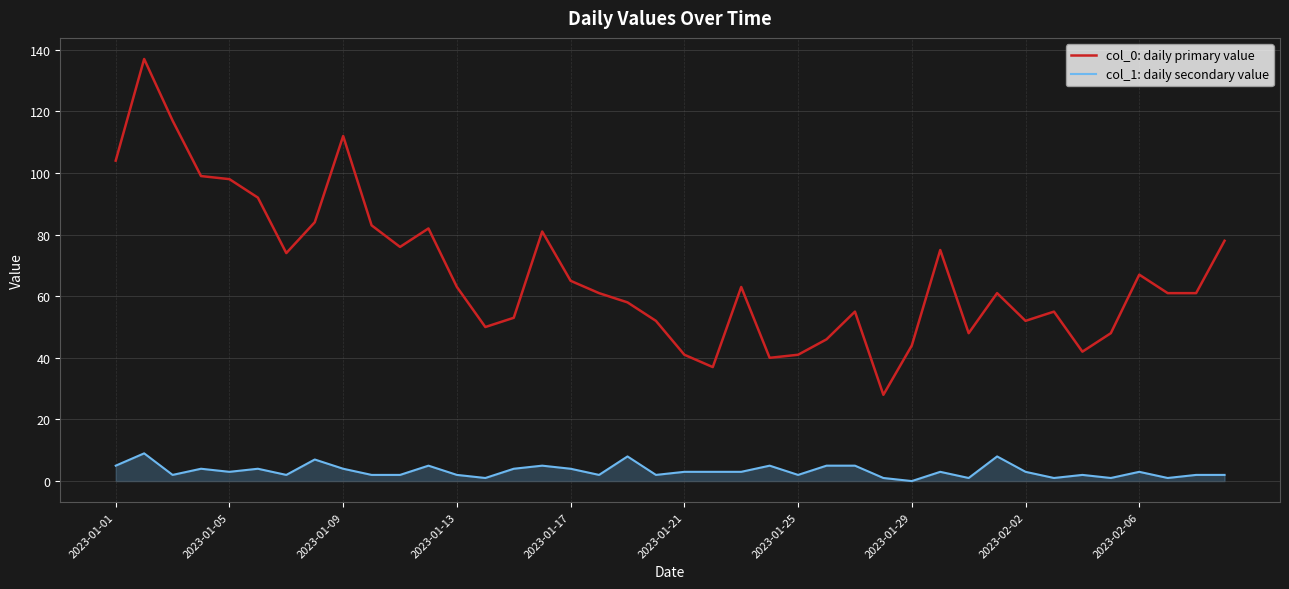

True or false: col_1: daily secondary value and col_0: daily primary value intersect in this chart.

False